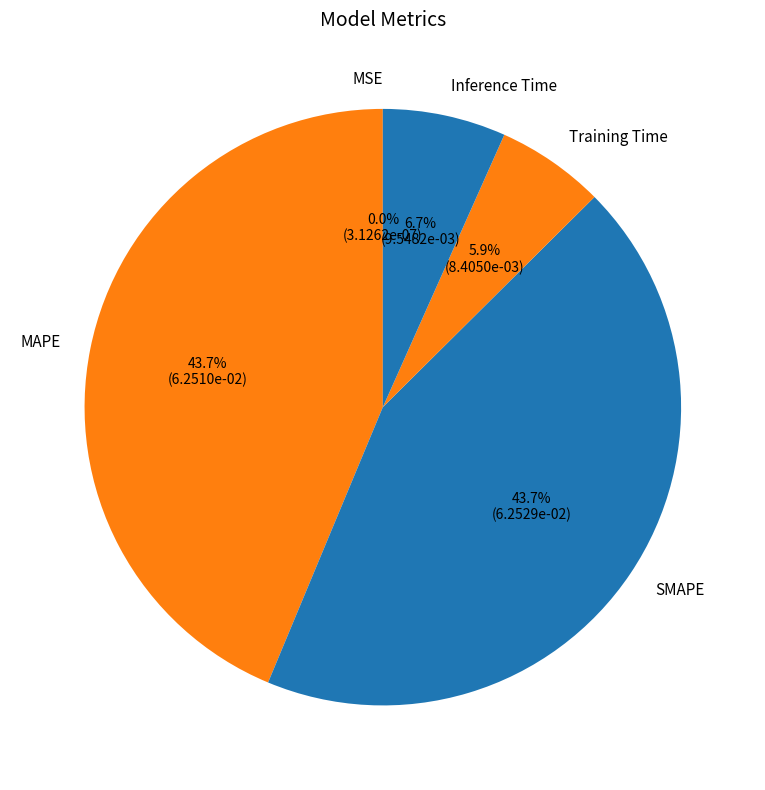

The Training Time slice represents 1% of the pie. True or false?

False